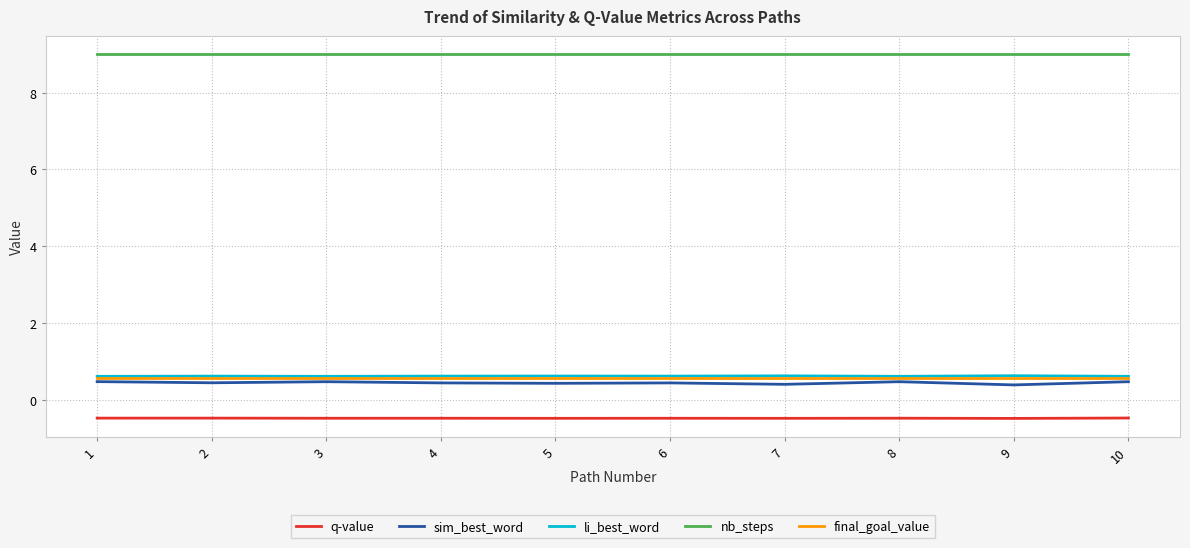

How many categories are shown in the chart?

10